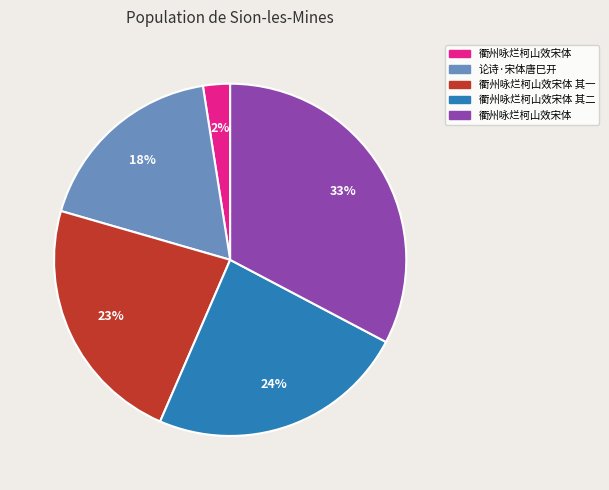

Does any single category account for the majority?

No